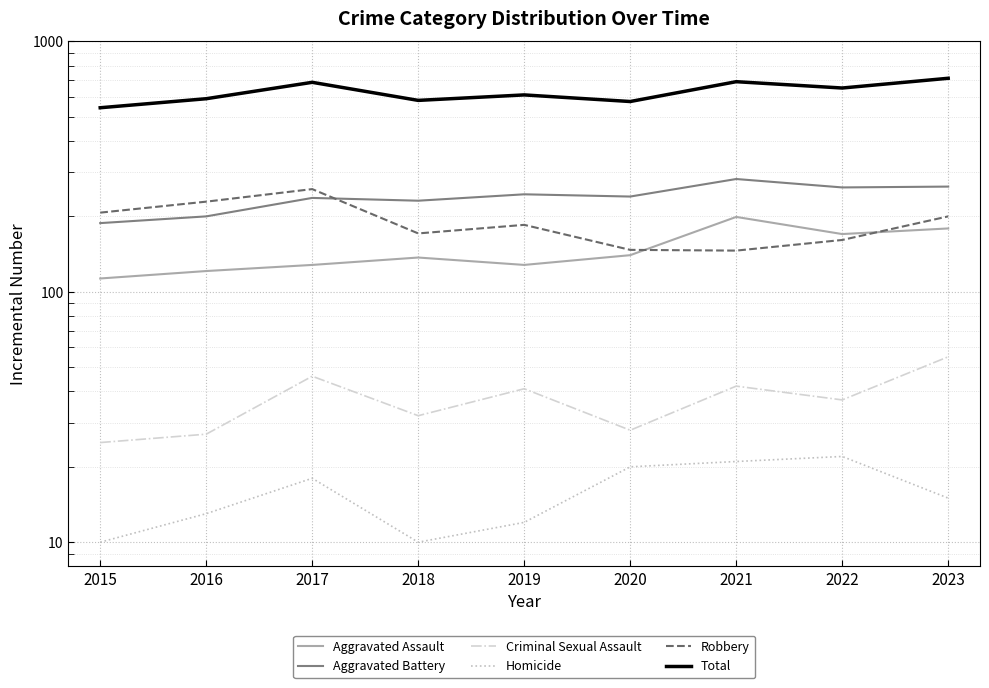

True or false: Aggravated Battery has more than 1 interior local peaks.

True